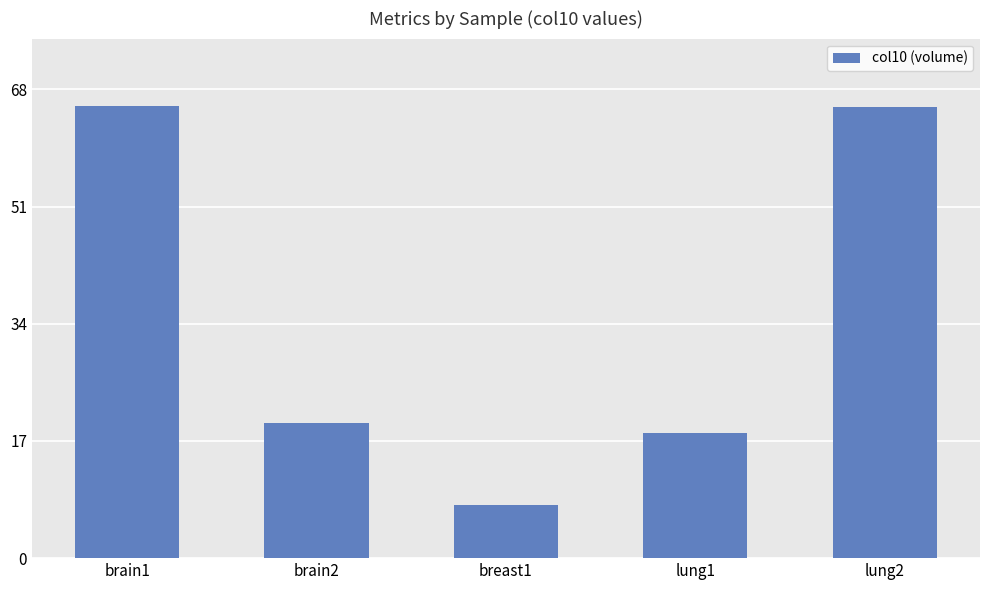

What is the ratio of the value at brain2 to the value at brain1?

0.3